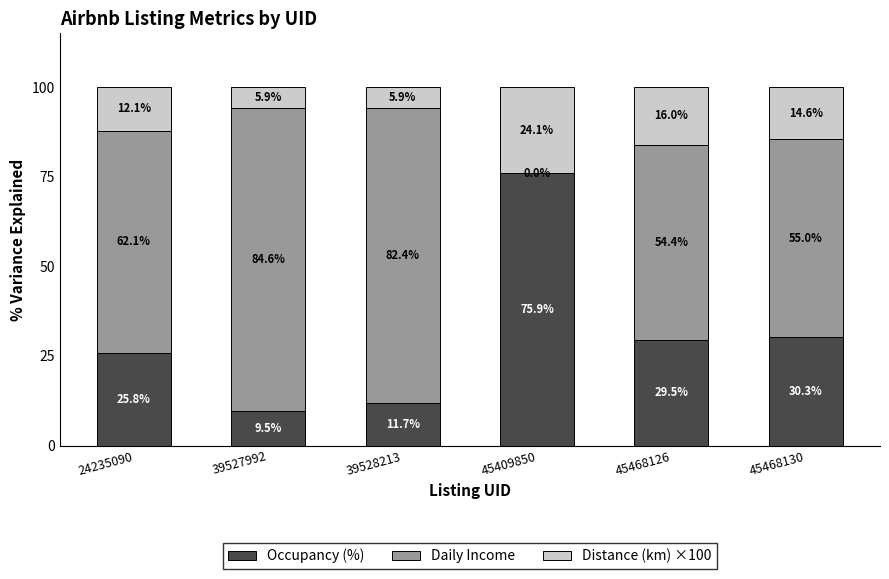

Where is Occupancy (%) nearest to the value 42?

45468130